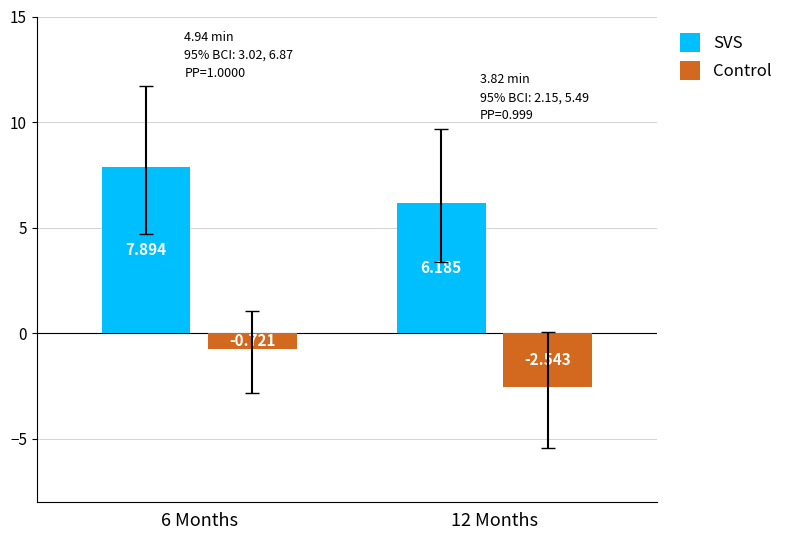

How many SVS values are between 6 and 7?

1